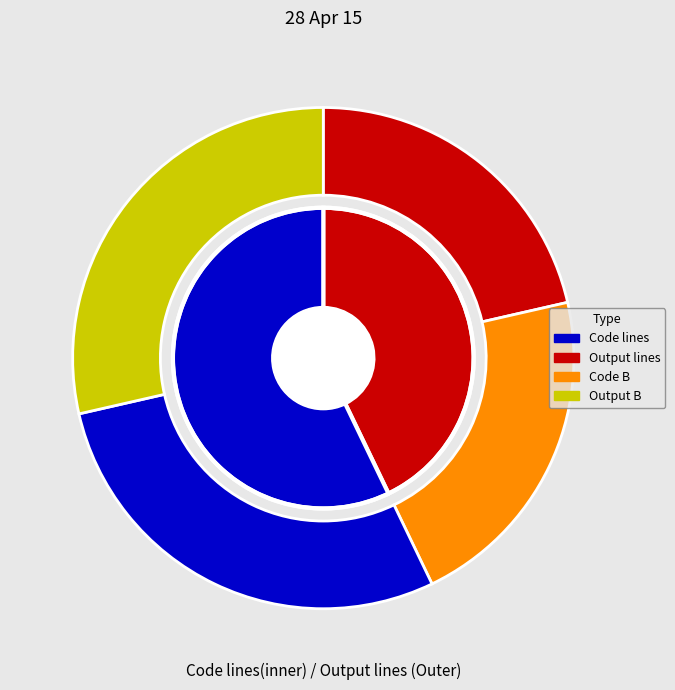

Does new_vec account for over 50% of the chart?

No